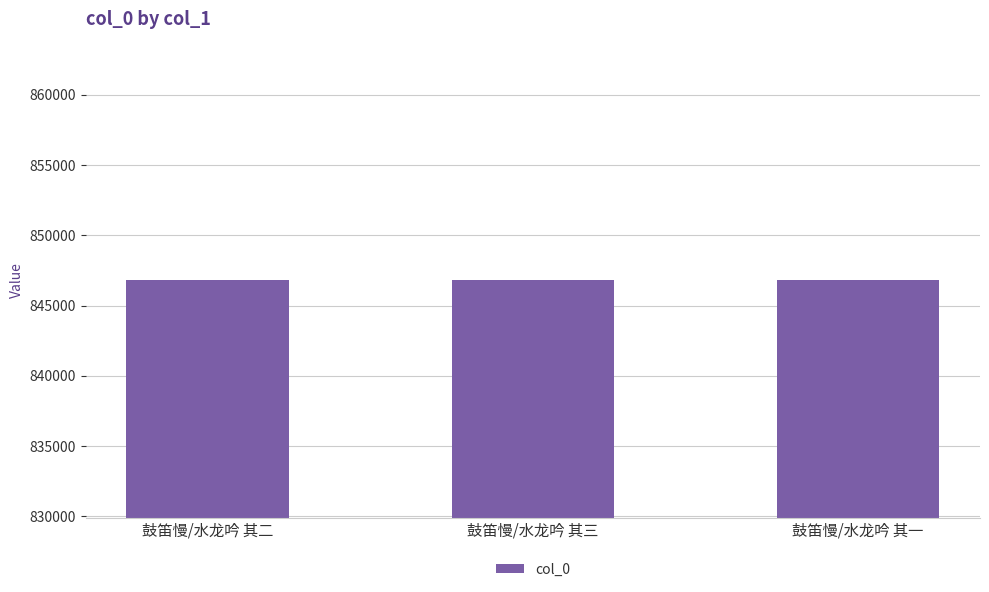

How many series are shown in this chart?

1